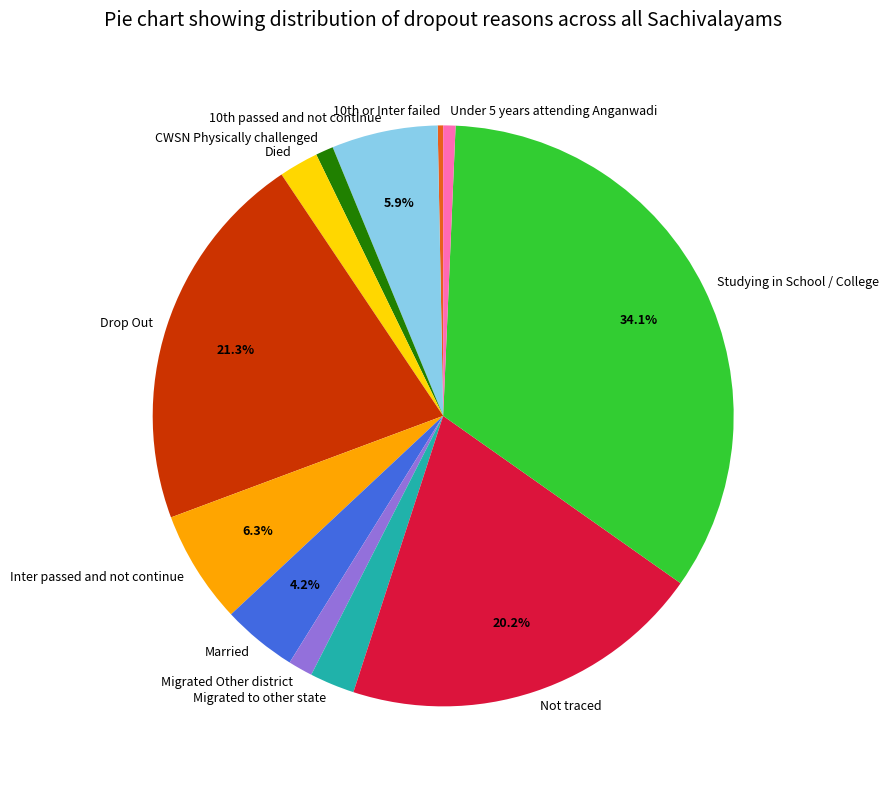

True or false: Inter passed and not continue accounts for 1% of the total.

False